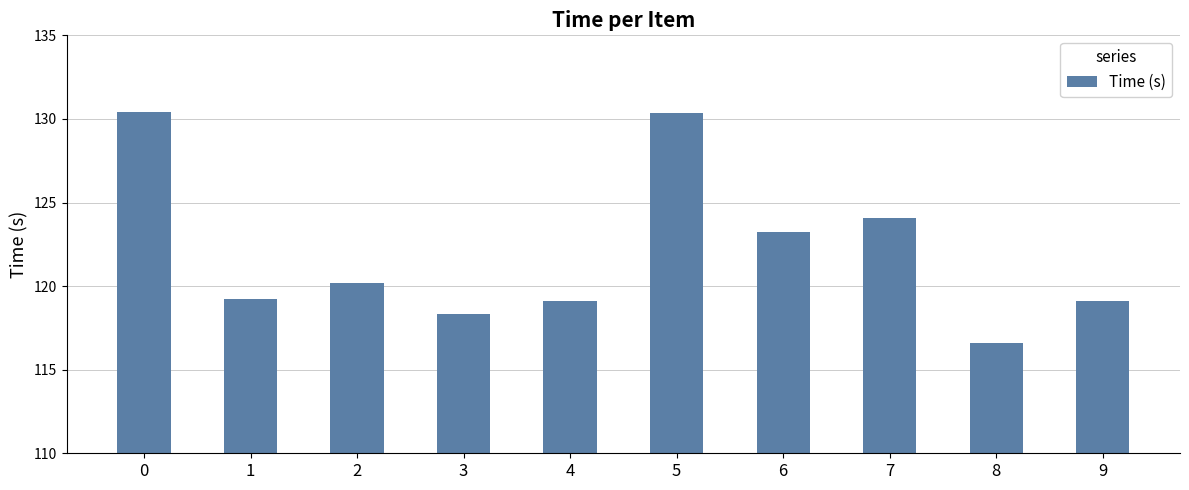

What is the sum of all values?

1220.7